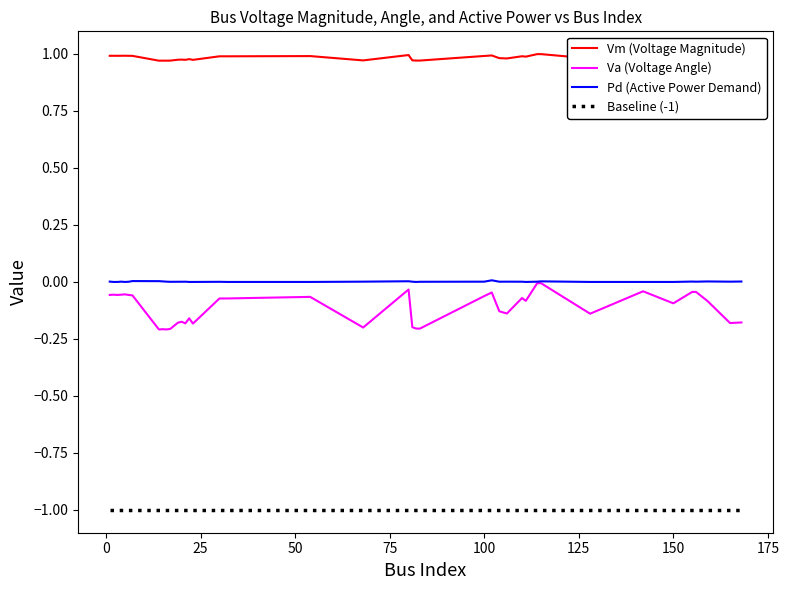

Does the chart display data point markers on the line(s)?

No